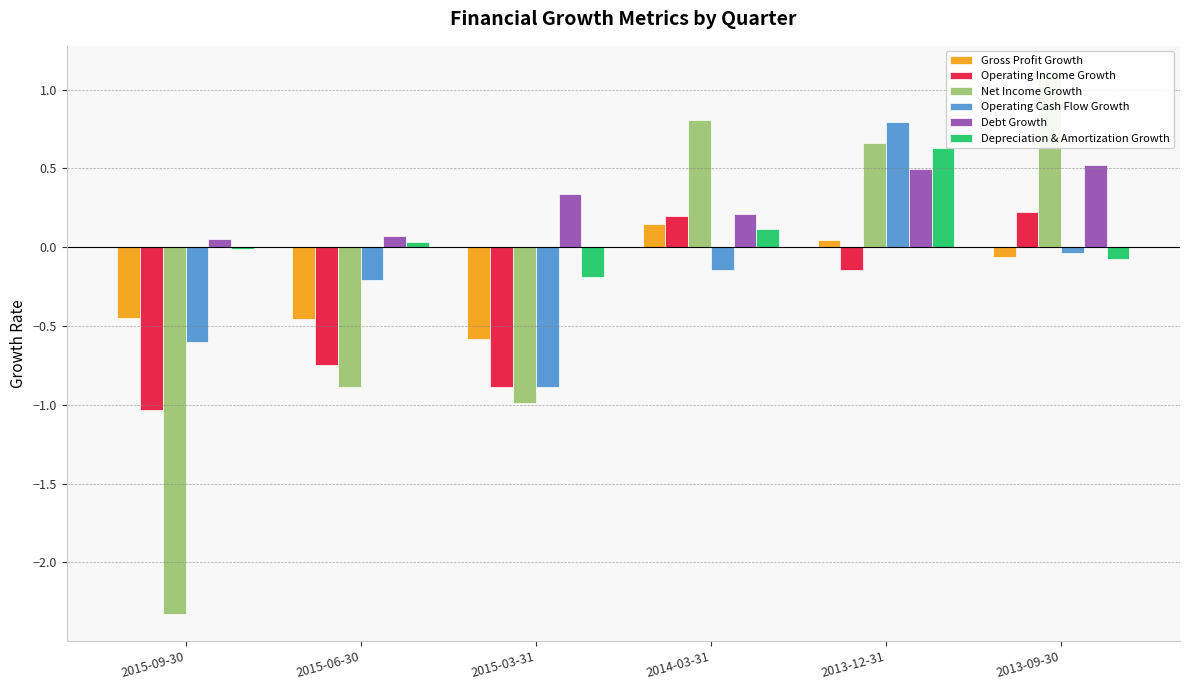

Is it true that Net Income Growth equals -0.3 at 2015-06-30?

False